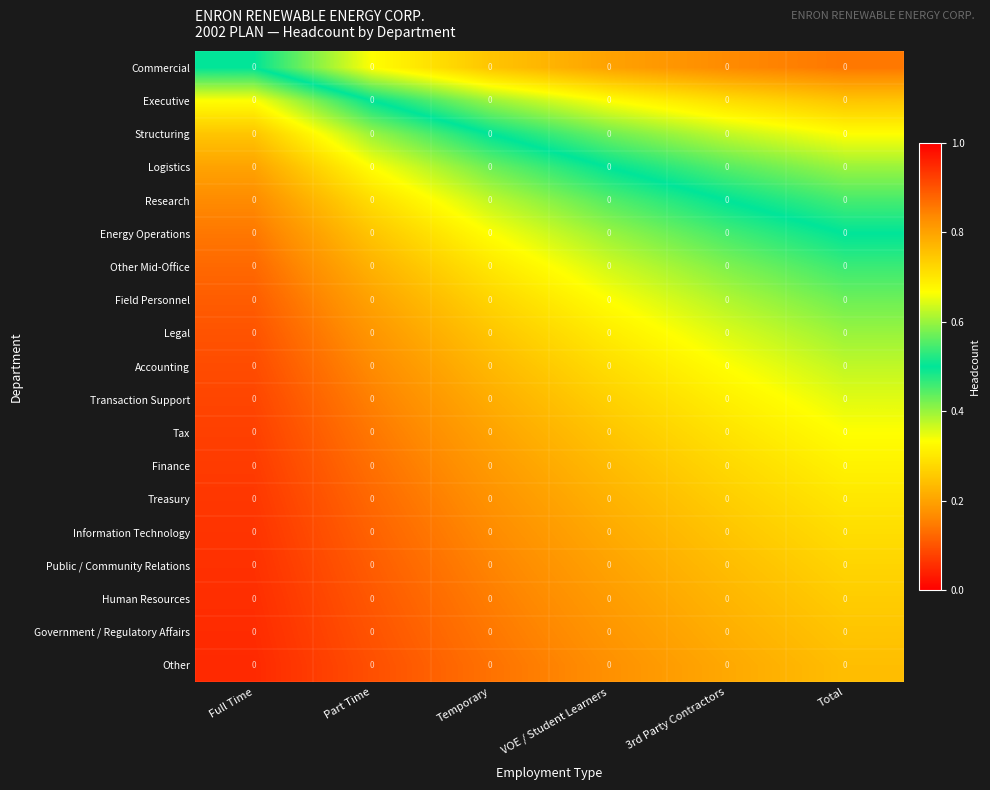

Is the value of Tax at Temporary greater than the value of Energy Operations at Temporary?

No